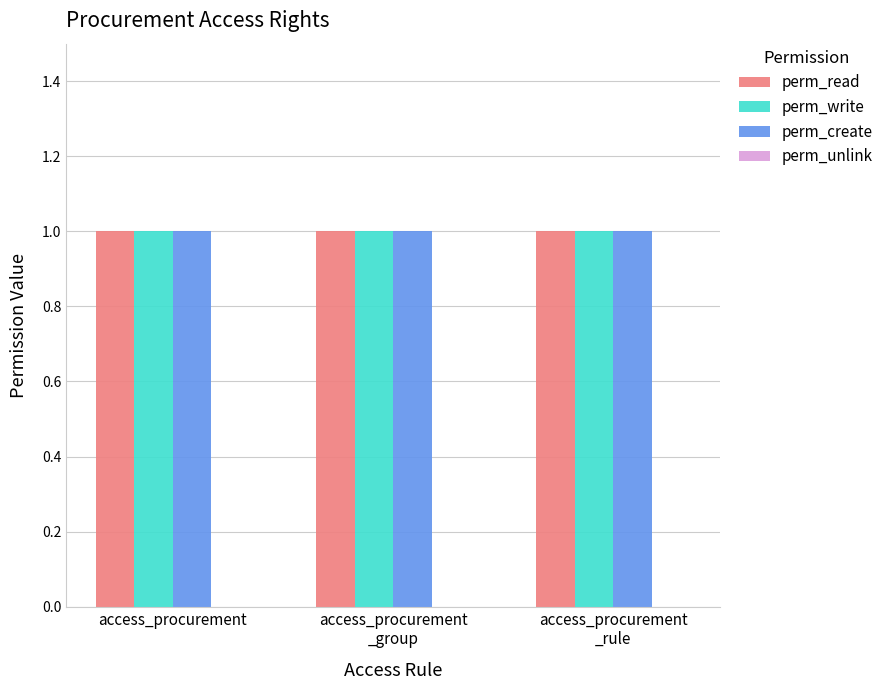

Which series has the widest spread of values?

perm_read